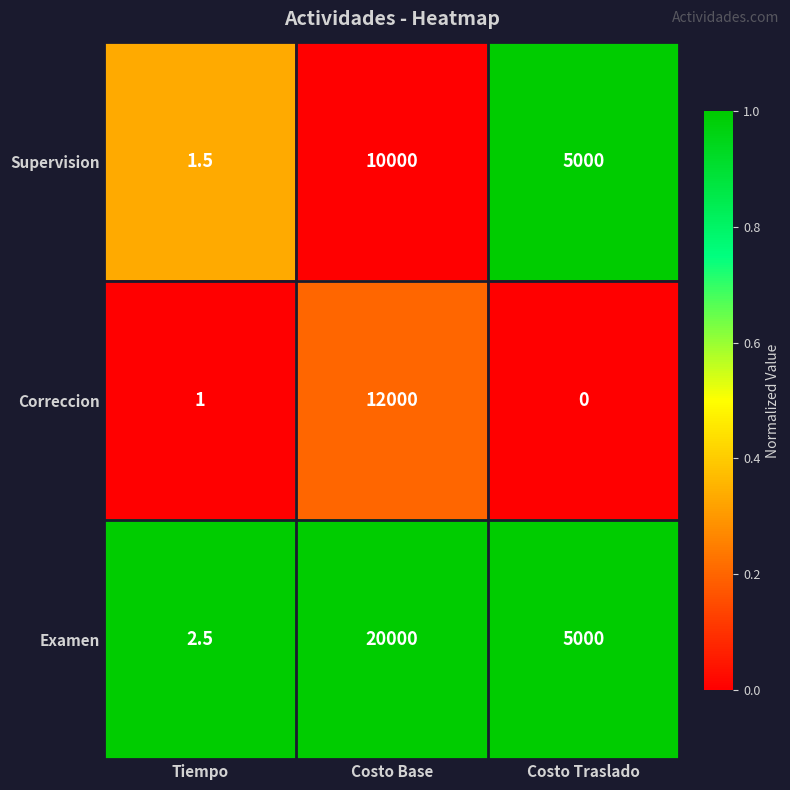

Reading right to left, what are all the values shown in this chart?

Supervision: Costo Traslado=5000.0	Costo Base=10000.0	Tiempo=1.5
Correccion: Costo Traslado=0.0	Costo Base=12000.0	Tiempo=1.0
Examen: Costo Traslado=5000.0	Costo Base=20000.0	Tiempo=2.5